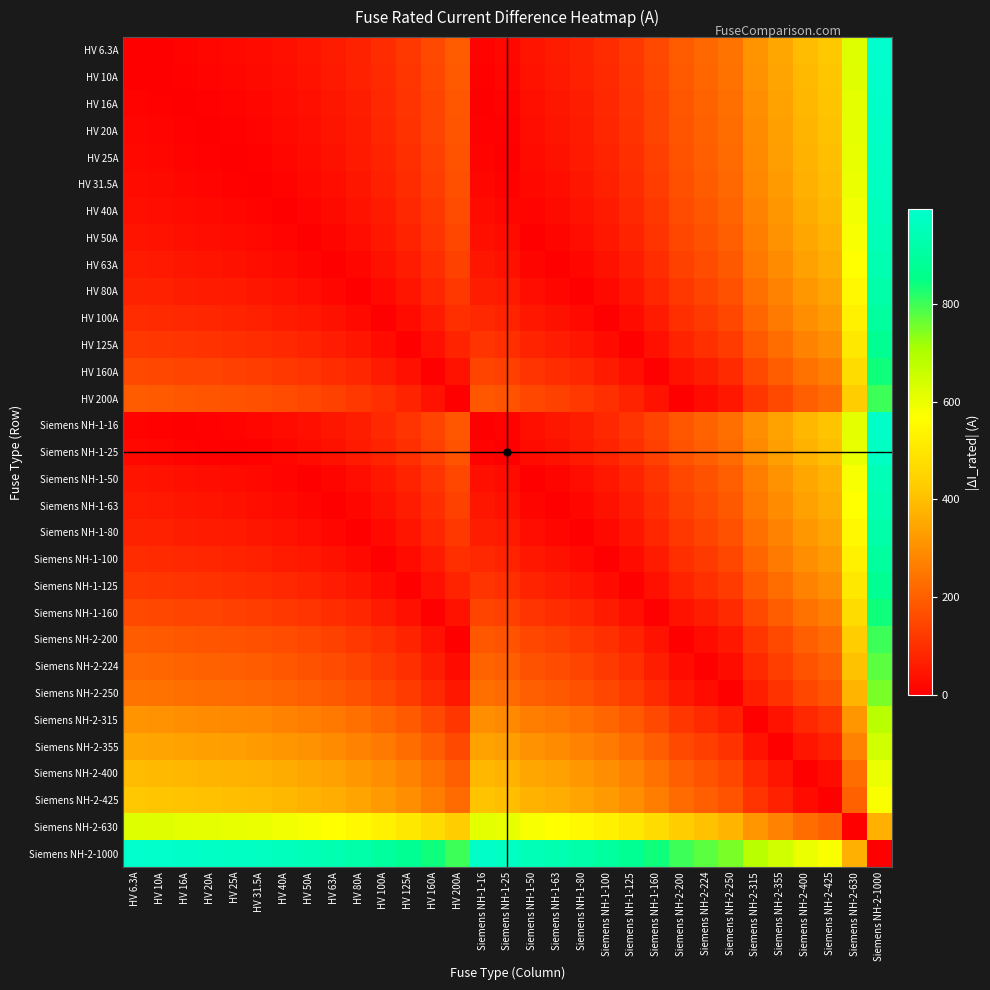

Reading left to right, what are all the values shown in this chart?

HV 6.3A: HV 6.3A=0.0	HV 10A=3.7	HV 16A=9.7	HV 20A=13.7	HV 25A=18.7	HV 31.5A=25.2	HV 40A=33.7	HV 50A=43.7	HV 63A=56.7	HV 80A=73.7	HV 100A=93.7	HV 125A=118.7	HV 160A=153.7	HV 200A=193.7	Siemens NH-1-16=9.7	Siemens NH-1-25=18.7	Siemens NH-1-50=43.7	Siemens NH-1-63=56.7	Siemens NH-1-80=73.7	Siemens NH-1-100=93.7	Siemens NH-1-125=118.7	Siemens NH-1-160=153.7	Siemens NH-2-200=193.7	Siemens NH-2-224=217.7	Siemens NH-2-250=243.7	Siemens NH-2-315=308.7	Siemens NH-2-355=348.7	Siemens NH-2-400=393.7	Siemens NH-2-425=418.7	Siemens NH-2-630=623.7	Siemens NH-2-1000=993.7
HV 10A: HV 6.3A=3.7	HV 10A=0.0	HV 16A=6.0	HV 20A=10.0	HV 25A=15.0	HV 31.5A=21.5	HV 40A=30.0	HV 50A=40.0	HV 63A=53.0	HV 80A=70.0	HV 100A=90.0	HV 125A=115.0	HV 160A=150.0	HV 200A=190.0	Siemens NH-1-16=6.0	Siemens NH-1-25=15.0	Siemens NH-1-50=40.0	Siemens NH-1-63=53.0	Siemens NH-1-80=70.0	Siemens NH-1-100=90.0	Siemens NH-1-125=115.0	Siemens NH-1-160=150.0	Siemens NH-2-200=190.0	Siemens NH-2-224=214.0	Siemens NH-2-250=240.0	Siemens NH-2-315=305.0	Siemens NH-2-355=345.0	Siemens NH-2-400=390.0	Siemens NH-2-425=415.0	Siemens NH-2-630=620.0	Siemens NH-2-1000=990.0
HV 16A: HV 6.3A=9.7	HV 10A=6.0	HV 16A=0.0	HV 20A=4.0	HV 25A=9.0	HV 31.5A=15.5	HV 40A=24.0	HV 50A=34.0	HV 63A=47.0	HV 80A=64.0	HV 100A=84.0	HV 125A=109.0	HV 160A=144.0	HV 200A=184.0	Siemens NH-1-16=0.0	Siemens NH-1-25=9.0	Siemens NH-1-50=34.0	Siemens NH-1-63=47.0	Siemens NH-1-80=64.0	Siemens NH-1-100=84.0	Siemens NH-1-125=109.0	Siemens NH-1-160=144.0	Siemens NH-2-200=184.0	Siemens NH-2-224=208.0	Siemens NH-2-250=234.0	Siemens NH-2-315=299.0	Siemens NH-2-355=339.0	Siemens NH-2-400=384.0	Siemens NH-2-425=409.0	Siemens NH-2-630=614.0	Siemens NH-2-1000=984.0
HV 20A: HV 6.3A=13.7	HV 10A=10.0	HV 16A=4.0	HV 20A=0.0	HV 25A=5.0	HV 31.5A=11.5	HV 40A=20.0	HV 50A=30.0	HV 63A=43.0	HV 80A=60.0	HV 100A=80.0	HV 125A=105.0	HV 160A=140.0	HV 200A=180.0	Siemens NH-1-16=4.0	Siemens NH-1-25=5.0	Siemens NH-1-50=30.0	Siemens NH-1-63=43.0	Siemens NH-1-80=60.0	Siemens NH-1-100=80.0	Siemens NH-1-125=105.0	Siemens NH-1-160=140.0	Siemens NH-2-200=180.0	Siemens NH-2-224=204.0	Siemens NH-2-250=230.0	Siemens NH-2-315=295.0	Siemens NH-2-355=335.0	Siemens NH-2-400=380.0	Siemens NH-2-425=405.0	Siemens NH-2-630=610.0	Siemens NH-2-1000=980.0
HV 25A: HV 6.3A=18.7	HV 10A=15.0	HV 16A=9.0	HV 20A=5.0	HV 25A=0.0	HV 31.5A=6.5	HV 40A=15.0	HV 50A=25.0	HV 63A=38.0	HV 80A=55.0	HV 100A=75.0	HV 125A=100.0	HV 160A=135.0	HV 200A=175.0	Siemens NH-1-16=9.0	Siemens NH-1-25=0.0	Siemens NH-1-50=25.0	Siemens NH-1-63=38.0	Siemens NH-1-80=55.0	Siemens NH-1-100=75.0	Siemens NH-1-125=100.0	Siemens NH-1-160=135.0	Siemens NH-2-200=175.0	Siemens NH-2-224=199.0	Siemens NH-2-250=225.0	Siemens NH-2-315=290.0	Siemens NH-2-355=330.0	Siemens NH-2-400=375.0	Siemens NH-2-425=400.0	Siemens NH-2-630=605.0	Siemens NH-2-1000=975.0
HV 31.5A: HV 6.3A=25.2	HV 10A=21.5	HV 16A=15.5	HV 20A=11.5	HV 25A=6.5	HV 31.5A=0.0	HV 40A=8.5	HV 50A=18.5	HV 63A=31.5	HV 80A=48.5	HV 100A=68.5	HV 125A=93.5	HV 160A=128.5	HV 200A=168.5	Siemens NH-1-16=15.5	Siemens NH-1-25=6.5	Siemens NH-1-50=18.5	Siemens NH-1-63=31.5	Siemens NH-1-80=48.5	Siemens NH-1-100=68.5	Siemens NH-1-125=93.5	Siemens NH-1-160=128.5	Siemens NH-2-200=168.5	Siemens NH-2-224=192.5	Siemens NH-2-250=218.5	Siemens NH-2-315=283.5	Siemens NH-2-355=323.5	Siemens NH-2-400=368.5	Siemens NH-2-425=393.5	Siemens NH-2-630=598.5	Siemens NH-2-1000=968.5
HV 40A: HV 6.3A=33.7	HV 10A=30.0	HV 16A=24.0	HV 20A=20.0	HV 25A=15.0	HV 31.5A=8.5	HV 40A=0.0	HV 50A=10.0	HV 63A=23.0	HV 80A=40.0	HV 100A=60.0	HV 125A=85.0	HV 160A=120.0	HV 200A=160.0	Siemens NH-1-16=24.0	Siemens NH-1-25=15.0	Siemens NH-1-50=10.0	Siemens NH-1-63=23.0	Siemens NH-1-80=40.0	Siemens NH-1-100=60.0	Siemens NH-1-125=85.0	Siemens NH-1-160=120.0	Siemens NH-2-200=160.0	Siemens NH-2-224=184.0	Siemens NH-2-250=210.0	Siemens NH-2-315=275.0	Siemens NH-2-355=315.0	Siemens NH-2-400=360.0	Siemens NH-2-425=385.0	Siemens NH-2-630=590.0	Siemens NH-2-1000=960.0
HV 50A: HV 6.3A=43.7	HV 10A=40.0	HV 16A=34.0	HV 20A=30.0	HV 25A=25.0	HV 31.5A=18.5	HV 40A=10.0	HV 50A=0.0	HV 63A=13.0	HV 80A=30.0	HV 100A=50.0	HV 125A=75.0	HV 160A=110.0	HV 200A=150.0	Siemens NH-1-16=34.0	Siemens NH-1-25=25.0	Siemens NH-1-50=0.0	Siemens NH-1-63=13.0	Siemens NH-1-80=30.0	Siemens NH-1-100=50.0	Siemens NH-1-125=75.0	Siemens NH-1-160=110.0	Siemens NH-2-200=150.0	Siemens NH-2-224=174.0	Siemens NH-2-250=200.0	Siemens NH-2-315=265.0	Siemens NH-2-355=305.0	Siemens NH-2-400=350.0	Siemens NH-2-425=375.0	Siemens NH-2-630=580.0	Siemens NH-2-1000=950.0
HV 63A: HV 6.3A=56.7	HV 10A=53.0	HV 16A=47.0	HV 20A=43.0	HV 25A=38.0	HV 31.5A=31.5	HV 40A=23.0	HV 50A=13.0	HV 63A=0.0	HV 80A=17.0	HV 100A=37.0	HV 125A=62.0	HV 160A=97.0	HV 200A=137.0	Siemens NH-1-16=47.0	Siemens NH-1-25=38.0	Siemens NH-1-50=13.0	Siemens NH-1-63=0.0	Siemens NH-1-80=17.0	Siemens NH-1-100=37.0	Siemens NH-1-125=62.0	Siemens NH-1-160=97.0	Siemens NH-2-200=137.0	Siemens NH-2-224=161.0	Siemens NH-2-250=187.0	Siemens NH-2-315=252.0	Siemens NH-2-355=292.0	Siemens NH-2-400=337.0	Siemens NH-2-425=362.0	Siemens NH-2-630=567.0	Siemens NH-2-1000=937.0
HV 80A: HV 6.3A=73.7	HV 10A=70.0	HV 16A=64.0	HV 20A=60.0	HV 25A=55.0	HV 31.5A=48.5	HV 40A=40.0	HV 50A=30.0	HV 63A=17.0	HV 80A=0.0	HV 100A=20.0	HV 125A=45.0	HV 160A=80.0	HV 200A=120.0	Siemens NH-1-16=64.0	Siemens NH-1-25=55.0	Siemens NH-1-50=30.0	Siemens NH-1-63=17.0	Siemens NH-1-80=0.0	Siemens NH-1-100=20.0	Siemens NH-1-125=45.0	Siemens NH-1-160=80.0	Siemens NH-2-200=120.0	Siemens NH-2-224=144.0	Siemens NH-2-250=170.0	Siemens NH-2-315=235.0	Siemens NH-2-355=275.0	Siemens NH-2-400=320.0	Siemens NH-2-425=345.0	Siemens NH-2-630=550.0	Siemens NH-2-1000=920.0
HV 100A: HV 6.3A=93.7	HV 10A=90.0	HV 16A=84.0	HV 20A=80.0	HV 25A=75.0	HV 31.5A=68.5	HV 40A=60.0	HV 50A=50.0	HV 63A=37.0	HV 80A=20.0	HV 100A=0.0	HV 125A=25.0	HV 160A=60.0	HV 200A=100.0	Siemens NH-1-16=84.0	Siemens NH-1-25=75.0	Siemens NH-1-50=50.0	Siemens NH-1-63=37.0	Siemens NH-1-80=20.0	Siemens NH-1-100=0.0	Siemens NH-1-125=25.0	Siemens NH-1-160=60.0	Siemens NH-2-200=100.0	Siemens NH-2-224=124.0	Siemens NH-2-250=150.0	Siemens NH-2-315=215.0	Siemens NH-2-355=255.0	Siemens NH-2-400=300.0	Siemens NH-2-425=325.0	Siemens NH-2-630=530.0	Siemens NH-2-1000=900.0
HV 125A: HV 6.3A=118.7	HV 10A=115.0	HV 16A=109.0	HV 20A=105.0	HV 25A=100.0	HV 31.5A=93.5	HV 40A=85.0	HV 50A=75.0	HV 63A=62.0	HV 80A=45.0	HV 100A=25.0	HV 125A=0.0	HV 160A=35.0	HV 200A=75.0	Siemens NH-1-16=109.0	Siemens NH-1-25=100.0	Siemens NH-1-50=75.0	Siemens NH-1-63=62.0	Siemens NH-1-80=45.0	Siemens NH-1-100=25.0	Siemens NH-1-125=0.0	Siemens NH-1-160=35.0	Siemens NH-2-200=75.0	Siemens NH-2-224=99.0	Siemens NH-2-250=125.0	Siemens NH-2-315=190.0	Siemens NH-2-355=230.0	Siemens NH-2-400=275.0	Siemens NH-2-425=300.0	Siemens NH-2-630=505.0	Siemens NH-2-1000=875.0
HV 160A: HV 6.3A=153.7	HV 10A=150.0	HV 16A=144.0	HV 20A=140.0	HV 25A=135.0	HV 31.5A=128.5	HV 40A=120.0	HV 50A=110.0	HV 63A=97.0	HV 80A=80.0	HV 100A=60.0	HV 125A=35.0	HV 160A=0.0	HV 200A=40.0	Siemens NH-1-16=144.0	Siemens NH-1-25=135.0	Siemens NH-1-50=110.0	Siemens NH-1-63=97.0	Siemens NH-1-80=80.0	Siemens NH-1-100=60.0	Siemens NH-1-125=35.0	Siemens NH-1-160=0.0	Siemens NH-2-200=40.0	Siemens NH-2-224=64.0	Siemens NH-2-250=90.0	Siemens NH-2-315=155.0	Siemens NH-2-355=195.0	Siemens NH-2-400=240.0	Siemens NH-2-425=265.0	Siemens NH-2-630=470.0	Siemens NH-2-1000=840.0
HV 200A: HV 6.3A=193.7	HV 10A=190.0	HV 16A=184.0	HV 20A=180.0	HV 25A=175.0	HV 31.5A=168.5	HV 40A=160.0	HV 50A=150.0	HV 63A=137.0	HV 80A=120.0	HV 100A=100.0	HV 125A=75.0	HV 160A=40.0	HV 200A=0.0	Siemens NH-1-16=184.0	Siemens NH-1-25=175.0	Siemens NH-1-50=150.0	Siemens NH-1-63=137.0	Siemens NH-1-80=120.0	Siemens NH-1-100=100.0	Siemens NH-1-125=75.0	Siemens NH-1-160=40.0	Siemens NH-2-200=0.0	Siemens NH-2-224=24.0	Siemens NH-2-250=50.0	Siemens NH-2-315=115.0	Siemens NH-2-355=155.0	Siemens NH-2-400=200.0	Siemens NH-2-425=225.0	Siemens NH-2-630=430.0	Siemens NH-2-1000=800.0
Siemens NH-1-16: HV 6.3A=9.7	HV 10A=6.0	HV 16A=0.0	HV 20A=4.0	HV 25A=9.0	HV 31.5A=15.5	HV 40A=24.0	HV 50A=34.0	HV 63A=47.0	HV 80A=64.0	HV 100A=84.0	HV 125A=109.0	HV 160A=144.0	HV 200A=184.0	Siemens NH-1-16=0.0	Siemens NH-1-25=9.0	Siemens NH-1-50=34.0	Siemens NH-1-63=47.0	Siemens NH-1-80=64.0	Siemens NH-1-100=84.0	Siemens NH-1-125=109.0	Siemens NH-1-160=144.0	Siemens NH-2-200=184.0	Siemens NH-2-224=208.0	Siemens NH-2-250=234.0	Siemens NH-2-315=299.0	Siemens NH-2-355=339.0	Siemens NH-2-400=384.0	Siemens NH-2-425=409.0	Siemens NH-2-630=614.0	Siemens NH-2-1000=984.0
Siemens NH-1-25: HV 6.3A=18.7	HV 10A=15.0	HV 16A=9.0	HV 20A=5.0	HV 25A=0.0	HV 31.5A=6.5	HV 40A=15.0	HV 50A=25.0	HV 63A=38.0	HV 80A=55.0	HV 100A=75.0	HV 125A=100.0	HV 160A=135.0	HV 200A=175.0	Siemens NH-1-16=9.0	Siemens NH-1-25=0.0	Siemens NH-1-50=25.0	Siemens NH-1-63=38.0	Siemens NH-1-80=55.0	Siemens NH-1-100=75.0	Siemens NH-1-125=100.0	Siemens NH-1-160=135.0	Siemens NH-2-200=175.0	Siemens NH-2-224=199.0	Siemens NH-2-250=225.0	Siemens NH-2-315=290.0	Siemens NH-2-355=330.0	Siemens NH-2-400=375.0	Siemens NH-2-425=400.0	Siemens NH-2-630=605.0	Siemens NH-2-1000=975.0
Siemens NH-1-50: HV 6.3A=43.7	HV 10A=40.0	HV 16A=34.0	HV 20A=30.0	HV 25A=25.0	HV 31.5A=18.5	HV 40A=10.0	HV 50A=0.0	HV 63A=13.0	HV 80A=30.0	HV 100A=50.0	HV 125A=75.0	HV 160A=110.0	HV 200A=150.0	Siemens NH-1-16=34.0	Siemens NH-1-25=25.0	Siemens NH-1-50=0.0	Siemens NH-1-63=13.0	Siemens NH-1-80=30.0	Siemens NH-1-100=50.0	Siemens NH-1-125=75.0	Siemens NH-1-160=110.0	Siemens NH-2-200=150.0	Siemens NH-2-224=174.0	Siemens NH-2-250=200.0	Siemens NH-2-315=265.0	Siemens NH-2-355=305.0	Siemens NH-2-400=350.0	Siemens NH-2-425=375.0	Siemens NH-2-630=580.0	Siemens NH-2-1000=950.0
Siemens NH-1-63: HV 6.3A=56.7	HV 10A=53.0	HV 16A=47.0	HV 20A=43.0	HV 25A=38.0	HV 31.5A=31.5	HV 40A=23.0	HV 50A=13.0	HV 63A=0.0	HV 80A=17.0	HV 100A=37.0	HV 125A=62.0	HV 160A=97.0	HV 200A=137.0	Siemens NH-1-16=47.0	Siemens NH-1-25=38.0	Siemens NH-1-50=13.0	Siemens NH-1-63=0.0	Siemens NH-1-80=17.0	Siemens NH-1-100=37.0	Siemens NH-1-125=62.0	Siemens NH-1-160=97.0	Siemens NH-2-200=137.0	Siemens NH-2-224=161.0	Siemens NH-2-250=187.0	Siemens NH-2-315=252.0	Siemens NH-2-355=292.0	Siemens NH-2-400=337.0	Siemens NH-2-425=362.0	Siemens NH-2-630=567.0	Siemens NH-2-1000=937.0
Siemens NH-1-80: HV 6.3A=73.7	HV 10A=70.0	HV 16A=64.0	HV 20A=60.0	HV 25A=55.0	HV 31.5A=48.5	HV 40A=40.0	HV 50A=30.0	HV 63A=17.0	HV 80A=0.0	HV 100A=20.0	HV 125A=45.0	HV 160A=80.0	HV 200A=120.0	Siemens NH-1-16=64.0	Siemens NH-1-25=55.0	Siemens NH-1-50=30.0	Siemens NH-1-63=17.0	Siemens NH-1-80=0.0	Siemens NH-1-100=20.0	Siemens NH-1-125=45.0	Siemens NH-1-160=80.0	Siemens NH-2-200=120.0	Siemens NH-2-224=144.0	Siemens NH-2-250=170.0	Siemens NH-2-315=235.0	Siemens NH-2-355=275.0	Siemens NH-2-400=320.0	Siemens NH-2-425=345.0	Siemens NH-2-630=550.0	Siemens NH-2-1000=920.0
Siemens NH-1-100: HV 6.3A=93.7	HV 10A=90.0	HV 16A=84.0	HV 20A=80.0	HV 25A=75.0	HV 31.5A=68.5	HV 40A=60.0	HV 50A=50.0	HV 63A=37.0	HV 80A=20.0	HV 100A=0.0	HV 125A=25.0	HV 160A=60.0	HV 200A=100.0	Siemens NH-1-16=84.0	Siemens NH-1-25=75.0	Siemens NH-1-50=50.0	Siemens NH-1-63=37.0	Siemens NH-1-80=20.0	Siemens NH-1-100=0.0	Siemens NH-1-125=25.0	Siemens NH-1-160=60.0	Siemens NH-2-200=100.0	Siemens NH-2-224=124.0	Siemens NH-2-250=150.0	Siemens NH-2-315=215.0	Siemens NH-2-355=255.0	Siemens NH-2-400=300.0	Siemens NH-2-425=325.0	Siemens NH-2-630=530.0	Siemens NH-2-1000=900.0
Siemens NH-1-125: HV 6.3A=118.7	HV 10A=115.0	HV 16A=109.0	HV 20A=105.0	HV 25A=100.0	HV 31.5A=93.5	HV 40A=85.0	HV 50A=75.0	HV 63A=62.0	HV 80A=45.0	HV 100A=25.0	HV 125A=0.0	HV 160A=35.0	HV 200A=75.0	Siemens NH-1-16=109.0	Siemens NH-1-25=100.0	Siemens NH-1-50=75.0	Siemens NH-1-63=62.0	Siemens NH-1-80=45.0	Siemens NH-1-100=25.0	Siemens NH-1-125=0.0	Siemens NH-1-160=35.0	Siemens NH-2-200=75.0	Siemens NH-2-224=99.0	Siemens NH-2-250=125.0	Siemens NH-2-315=190.0	Siemens NH-2-355=230.0	Siemens NH-2-400=275.0	Siemens NH-2-425=300.0	Siemens NH-2-630=505.0	Siemens NH-2-1000=875.0
Siemens NH-1-160: HV 6.3A=153.7	HV 10A=150.0	HV 16A=144.0	HV 20A=140.0	HV 25A=135.0	HV 31.5A=128.5	HV 40A=120.0	HV 50A=110.0	HV 63A=97.0	HV 80A=80.0	HV 100A=60.0	HV 125A=35.0	HV 160A=0.0	HV 200A=40.0	Siemens NH-1-16=144.0	Siemens NH-1-25=135.0	Siemens NH-1-50=110.0	Siemens NH-1-63=97.0	Siemens NH-1-80=80.0	Siemens NH-1-100=60.0	Siemens NH-1-125=35.0	Siemens NH-1-160=0.0	Siemens NH-2-200=40.0	Siemens NH-2-224=64.0	Siemens NH-2-250=90.0	Siemens NH-2-315=155.0	Siemens NH-2-355=195.0	Siemens NH-2-400=240.0	Siemens NH-2-425=265.0	Siemens NH-2-630=470.0	Siemens NH-2-1000=840.0
Siemens NH-2-200: HV 6.3A=193.7	HV 10A=190.0	HV 16A=184.0	HV 20A=180.0	HV 25A=175.0	HV 31.5A=168.5	HV 40A=160.0	HV 50A=150.0	HV 63A=137.0	HV 80A=120.0	HV 100A=100.0	HV 125A=75.0	HV 160A=40.0	HV 200A=0.0	Siemens NH-1-16=184.0	Siemens NH-1-25=175.0	Siemens NH-1-50=150.0	Siemens NH-1-63=137.0	Siemens NH-1-80=120.0	Siemens NH-1-100=100.0	Siemens NH-1-125=75.0	Siemens NH-1-160=40.0	Siemens NH-2-200=0.0	Siemens NH-2-224=24.0	Siemens NH-2-250=50.0	Siemens NH-2-315=115.0	Siemens NH-2-355=155.0	Siemens NH-2-400=200.0	Siemens NH-2-425=225.0	Siemens NH-2-630=430.0	Siemens NH-2-1000=800.0
Siemens NH-2-224: HV 6.3A=217.7	HV 10A=214.0	HV 16A=208.0	HV 20A=204.0	HV 25A=199.0	HV 31.5A=192.5	HV 40A=184.0	HV 50A=174.0	HV 63A=161.0	HV 80A=144.0	HV 100A=124.0	HV 125A=99.0	HV 160A=64.0	HV 200A=24.0	Siemens NH-1-16=208.0	Siemens NH-1-25=199.0	Siemens NH-1-50=174.0	Siemens NH-1-63=161.0	Siemens NH-1-80=144.0	Siemens NH-1-100=124.0	Siemens NH-1-125=99.0	Siemens NH-1-160=64.0	Siemens NH-2-200=24.0	Siemens NH-2-224=0.0	Siemens NH-2-250=26.0	Siemens NH-2-315=91.0	Siemens NH-2-355=131.0	Siemens NH-2-400=176.0	Siemens NH-2-425=201.0	Siemens NH-2-630=406.0	Siemens NH-2-1000=776.0
Siemens NH-2-250: HV 6.3A=243.7	HV 10A=240.0	HV 16A=234.0	HV 20A=230.0	HV 25A=225.0	HV 31.5A=218.5	HV 40A=210.0	HV 50A=200.0	HV 63A=187.0	HV 80A=170.0	HV 100A=150.0	HV 125A=125.0	HV 160A=90.0	HV 200A=50.0	Siemens NH-1-16=234.0	Siemens NH-1-25=225.0	Siemens NH-1-50=200.0	Siemens NH-1-63=187.0	Siemens NH-1-80=170.0	Siemens NH-1-100=150.0	Siemens NH-1-125=125.0	Siemens NH-1-160=90.0	Siemens NH-2-200=50.0	Siemens NH-2-224=26.0	Siemens NH-2-250=0.0	Siemens NH-2-315=65.0	Siemens NH-2-355=105.0	Siemens NH-2-400=150.0	Siemens NH-2-425=175.0	Siemens NH-2-630=380.0	Siemens NH-2-1000=750.0
Siemens NH-2-315: HV 6.3A=308.7	HV 10A=305.0	HV 16A=299.0	HV 20A=295.0	HV 25A=290.0	HV 31.5A=283.5	HV 40A=275.0	HV 50A=265.0	HV 63A=252.0	HV 80A=235.0	HV 100A=215.0	HV 125A=190.0	HV 160A=155.0	HV 200A=115.0	Siemens NH-1-16=299.0	Siemens NH-1-25=290.0	Siemens NH-1-50=265.0	Siemens NH-1-63=252.0	Siemens NH-1-80=235.0	Siemens NH-1-100=215.0	Siemens NH-1-125=190.0	Siemens NH-1-160=155.0	Siemens NH-2-200=115.0	Siemens NH-2-224=91.0	Siemens NH-2-250=65.0	Siemens NH-2-315=0.0	Siemens NH-2-355=40.0	Siemens NH-2-400=85.0	Siemens NH-2-425=110.0	Siemens NH-2-630=315.0	Siemens NH-2-1000=685.0
Siemens NH-2-355: HV 6.3A=348.7	HV 10A=345.0	HV 16A=339.0	HV 20A=335.0	HV 25A=330.0	HV 31.5A=323.5	HV 40A=315.0	HV 50A=305.0	HV 63A=292.0	HV 80A=275.0	HV 100A=255.0	HV 125A=230.0	HV 160A=195.0	HV 200A=155.0	Siemens NH-1-16=339.0	Siemens NH-1-25=330.0	Siemens NH-1-50=305.0	Siemens NH-1-63=292.0	Siemens NH-1-80=275.0	Siemens NH-1-100=255.0	Siemens NH-1-125=230.0	Siemens NH-1-160=195.0	Siemens NH-2-200=155.0	Siemens NH-2-224=131.0	Siemens NH-2-250=105.0	Siemens NH-2-315=40.0	Siemens NH-2-355=0.0	Siemens NH-2-400=45.0	Siemens NH-2-425=70.0	Siemens NH-2-630=275.0	Siemens NH-2-1000=645.0
Siemens NH-2-400: HV 6.3A=393.7	HV 10A=390.0	HV 16A=384.0	HV 20A=380.0	HV 25A=375.0	HV 31.5A=368.5	HV 40A=360.0	HV 50A=350.0	HV 63A=337.0	HV 80A=320.0	HV 100A=300.0	HV 125A=275.0	HV 160A=240.0	HV 200A=200.0	Siemens NH-1-16=384.0	Siemens NH-1-25=375.0	Siemens NH-1-50=350.0	Siemens NH-1-63=337.0	Siemens NH-1-80=320.0	Siemens NH-1-100=300.0	Siemens NH-1-125=275.0	Siemens NH-1-160=240.0	Siemens NH-2-200=200.0	Siemens NH-2-224=176.0	Siemens NH-2-250=150.0	Siemens NH-2-315=85.0	Siemens NH-2-355=45.0	Siemens NH-2-400=0.0	Siemens NH-2-425=25.0	Siemens NH-2-630=230.0	Siemens NH-2-1000=600.0
Siemens NH-2-425: HV 6.3A=418.7	HV 10A=415.0	HV 16A=409.0	HV 20A=405.0	HV 25A=400.0	HV 31.5A=393.5	HV 40A=385.0	HV 50A=375.0	HV 63A=362.0	HV 80A=345.0	HV 100A=325.0	HV 125A=300.0	HV 160A=265.0	HV 200A=225.0	Siemens NH-1-16=409.0	Siemens NH-1-25=400.0	Siemens NH-1-50=375.0	Siemens NH-1-63=362.0	Siemens NH-1-80=345.0	Siemens NH-1-100=325.0	Siemens NH-1-125=300.0	Siemens NH-1-160=265.0	Siemens NH-2-200=225.0	Siemens NH-2-224=201.0	Siemens NH-2-250=175.0	Siemens NH-2-315=110.0	Siemens NH-2-355=70.0	Siemens NH-2-400=25.0	Siemens NH-2-425=0.0	Siemens NH-2-630=205.0	Siemens NH-2-1000=575.0
Siemens NH-2-630: HV 6.3A=623.7	HV 10A=620.0	HV 16A=614.0	HV 20A=610.0	HV 25A=605.0	HV 31.5A=598.5	HV 40A=590.0	HV 50A=580.0	HV 63A=567.0	HV 80A=550.0	HV 100A=530.0	HV 125A=505.0	HV 160A=470.0	HV 200A=430.0	Siemens NH-1-16=614.0	Siemens NH-1-25=605.0	Siemens NH-1-50=580.0	Siemens NH-1-63=567.0	Siemens NH-1-80=550.0	Siemens NH-1-100=530.0	Siemens NH-1-125=505.0	Siemens NH-1-160=470.0	Siemens NH-2-200=430.0	Siemens NH-2-224=406.0	Siemens NH-2-250=380.0	Siemens NH-2-315=315.0	Siemens NH-2-355=275.0	Siemens NH-2-400=230.0	Siemens NH-2-425=205.0	Siemens NH-2-630=0.0	Siemens NH-2-1000=370.0
Siemens NH-2-1000: HV 6.3A=993.7	HV 10A=990.0	HV 16A=984.0	HV 20A=980.0	HV 25A=975.0	HV 31.5A=968.5	HV 40A=960.0	HV 50A=950.0	HV 63A=937.0	HV 80A=920.0	HV 100A=900.0	HV 125A=875.0	HV 160A=840.0	HV 200A=800.0	Siemens NH-1-16=984.0	Siemens NH-1-25=975.0	Siemens NH-1-50=950.0	Siemens NH-1-63=937.0	Siemens NH-1-80=920.0	Siemens NH-1-100=900.0	Siemens NH-1-125=875.0	Siemens NH-1-160=840.0	Siemens NH-2-200=800.0	Siemens NH-2-224=776.0	Siemens NH-2-250=750.0	Siemens NH-2-315=685.0	Siemens NH-2-355=645.0	Siemens NH-2-400=600.0	Siemens NH-2-425=575.0	Siemens NH-2-630=370.0	Siemens NH-2-1000=0.0